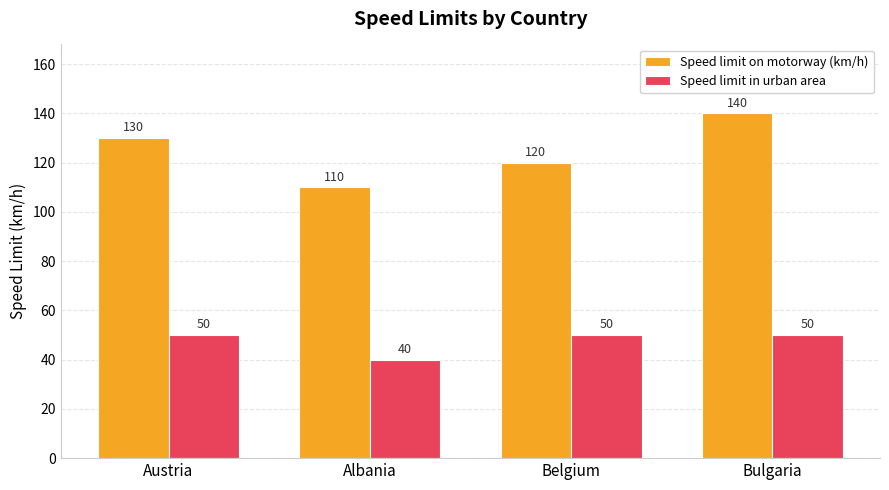

Which series changed the most between Austria and Bulgaria?

Speed limit on motorway (km/h)